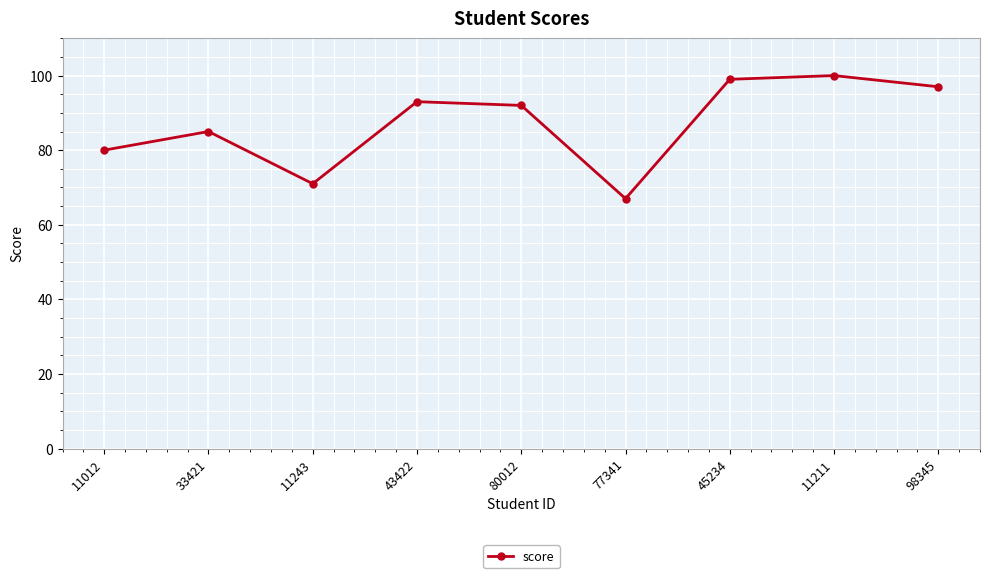

Count the number of data series in this chart.

1